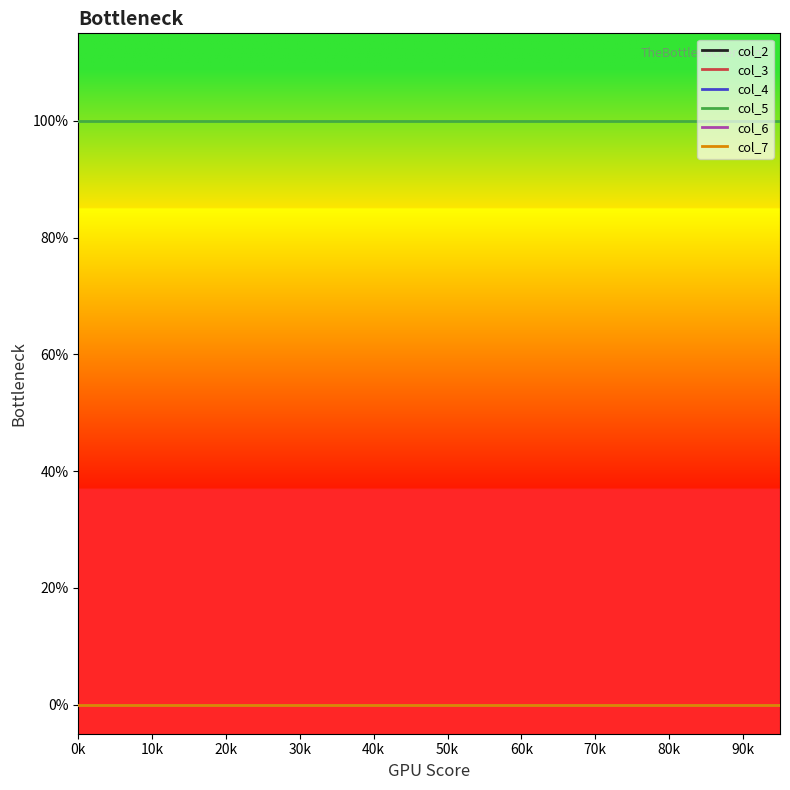

Does the chart display data point markers on the line(s)?

No